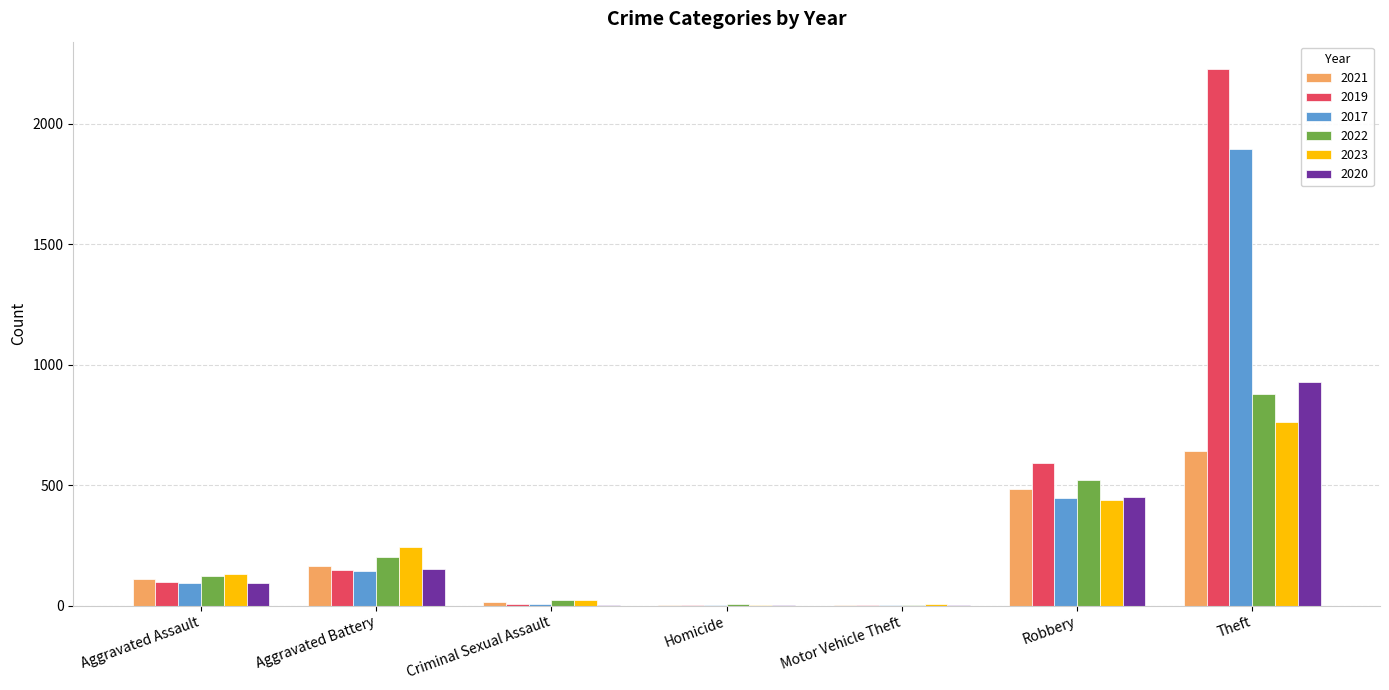

What is the sum of all 2022 values?

1755